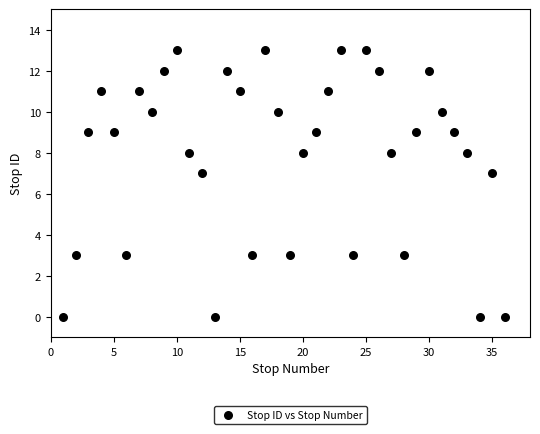

What is the range of X values (max minus min)?

35